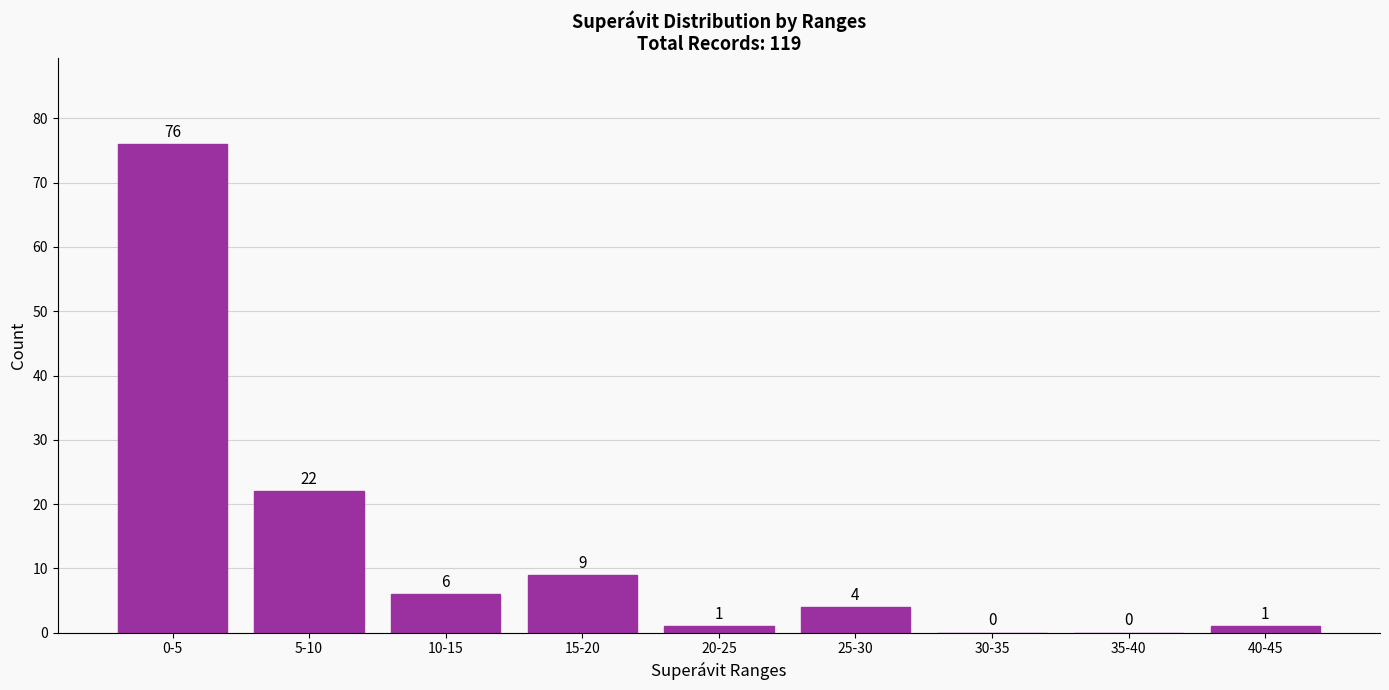

Reading left to right, list all the values displayed in this chart.

0-5=76	5-10=22	10-15=6	15-20=9	20-25=1	25-30=4	30-35=0	35-40=0	40-45=1